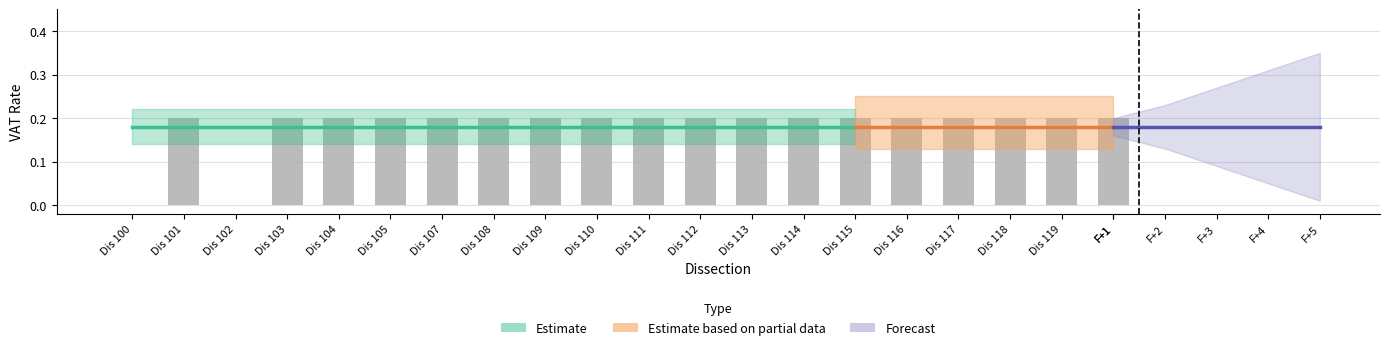

What is the average value?

0.2